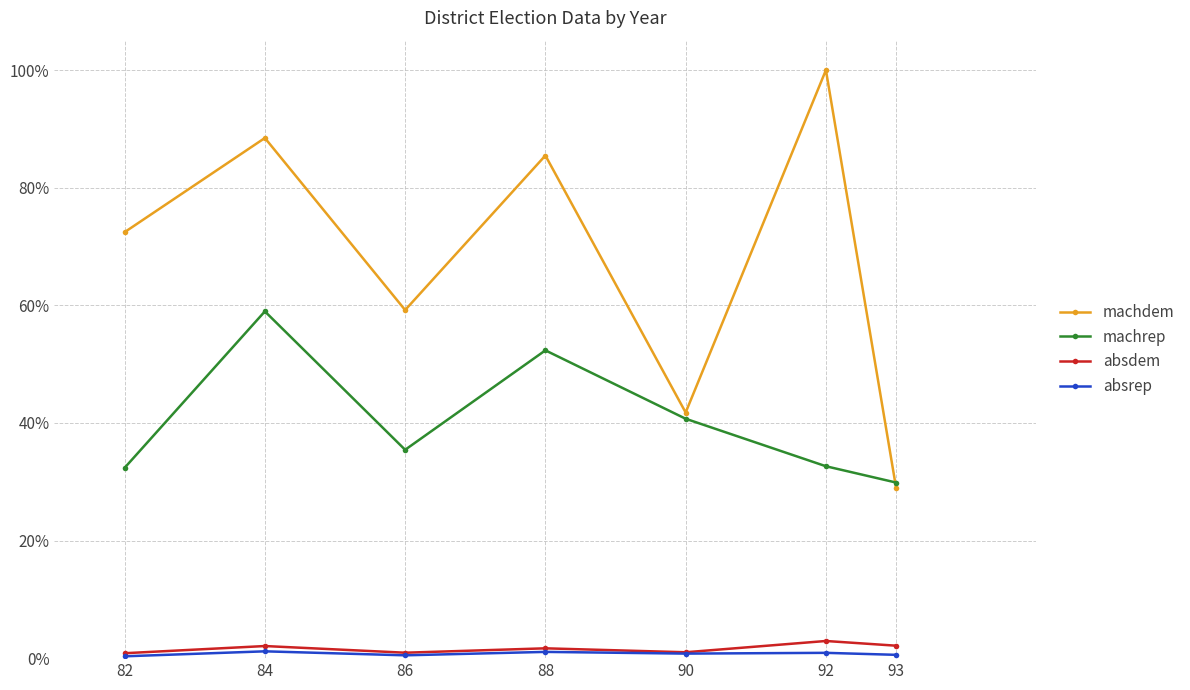

Which has a higher value, 84 or 86?

84